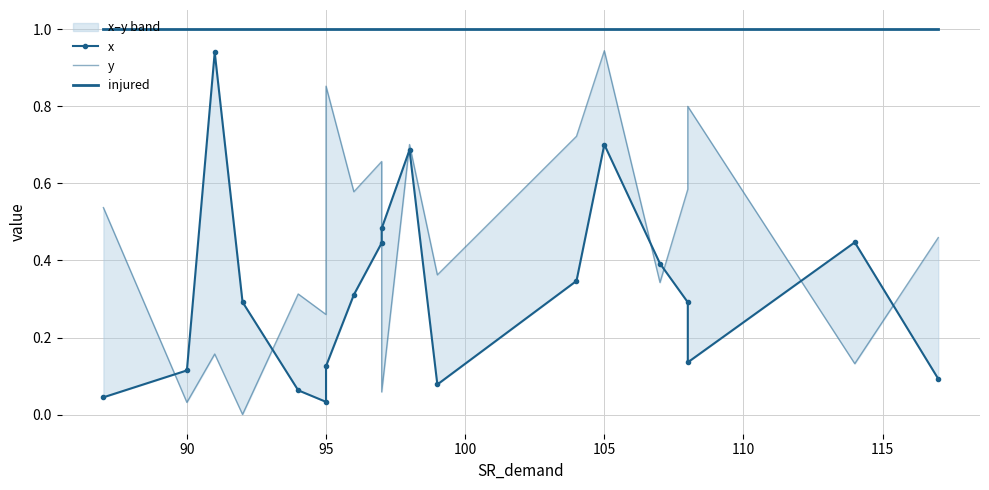

True or false: injured and x cross at least once.

False